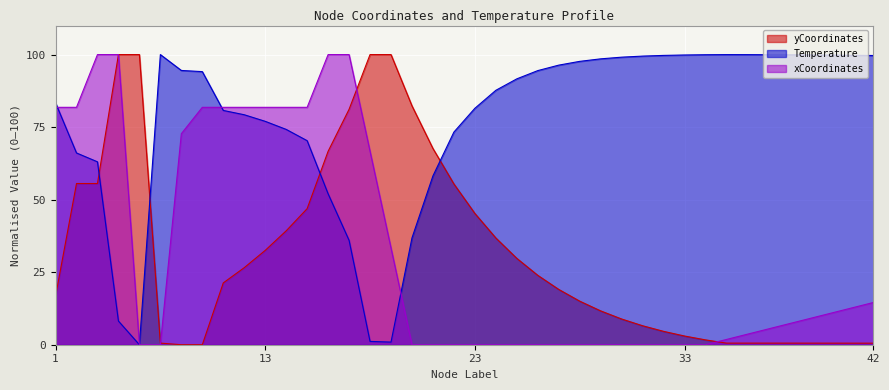

Reading left to right, what are all the values shown in this chart?

yCoordinates: 16.7	55.6	55.6	100.0	100.0	0.6	0.0	0.0	21.3	26.6	32.5	39.3	46.9	66.7	81.1	100.0	100.0	82.3	67.6	55.4	45.2	36.8	29.8	23.9	19.1	15.0	11.7	8.9	6.5	4.6	3.0	1.7	0.6	0.6	0.6	0.5	0.5	0.5	0.5	0.5
Temperature: 83.4	66.1	63.0	8.2	0.0	100.0	94.5	94.1	80.7	79.3	77.0	74.2	70.3	52.0	36.0	1.1	0.9	36.8	58.2	73.3	81.5	87.7	91.6	94.5	96.4	97.7	98.5	99.1	99.5	99.7	99.9	99.9	100.0	100.0	99.9	99.9	99.9	99.8	99.8	99.7
xCoordinates: 81.8	81.8	100.0	100.0	0.0	0.0	72.7	81.8	81.8	81.8	81.8	81.8	81.8	100.0	100.0	66.7	33.3	0.0	0.0	0.0	0.0	0.0	0.0	0.0	0.0	0.0	0.0	0.0	0.0	0.0	0.0	0.0	1.8	3.6	5.5	7.3	9.1	10.9	12.7	14.5